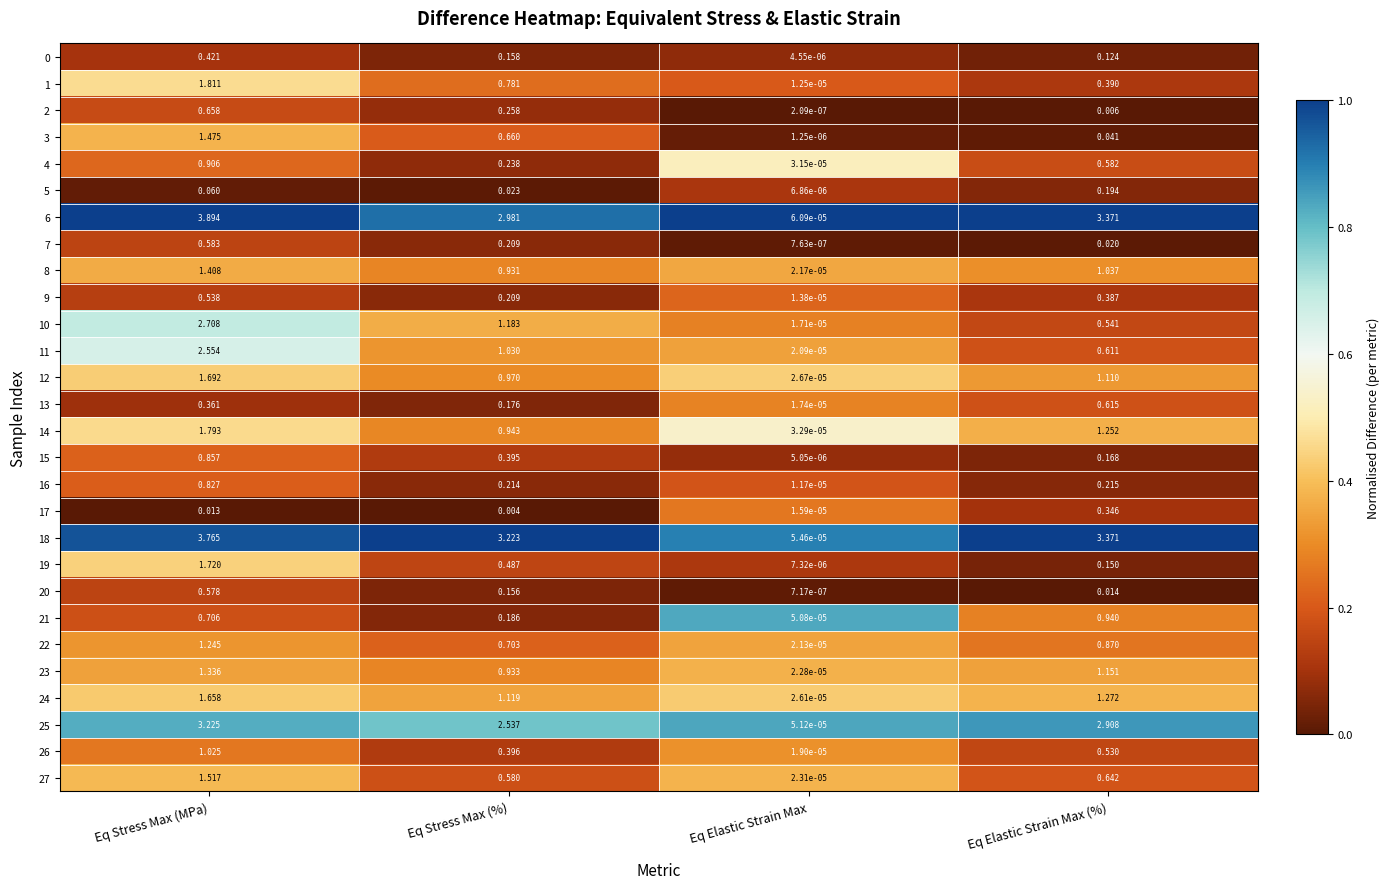

At which category is the sum across all series the highest?

Eq Stress Max (MPa)